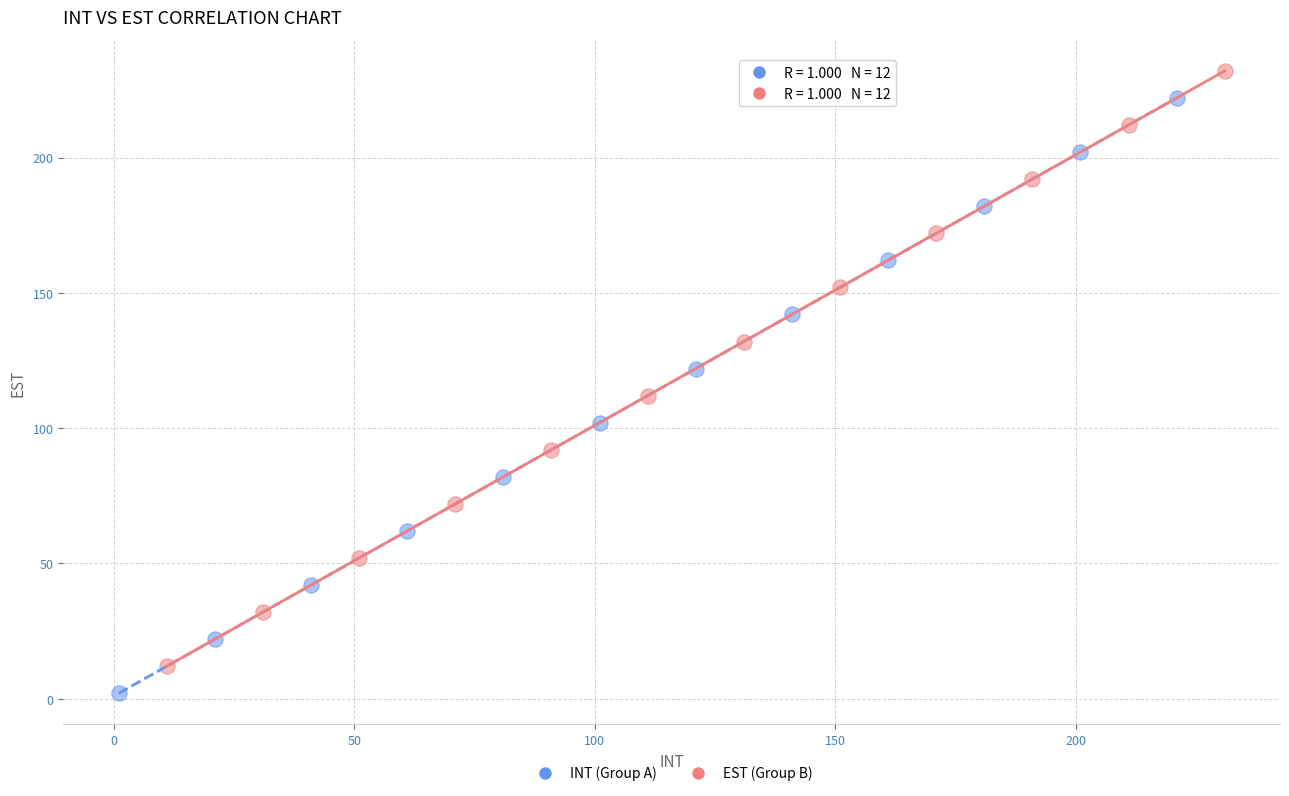

Which series reaches the minimum Y coordinate?

INT (Group A)